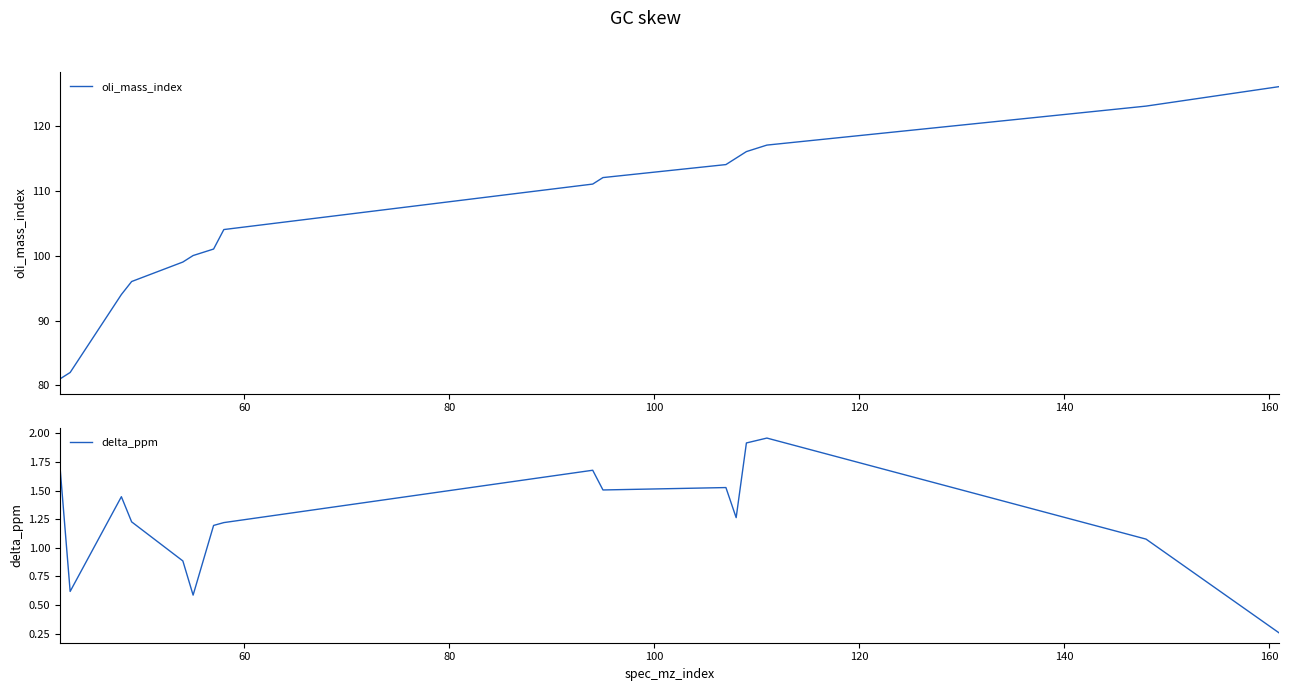

What is the maximum value for oli_mass_index?

126